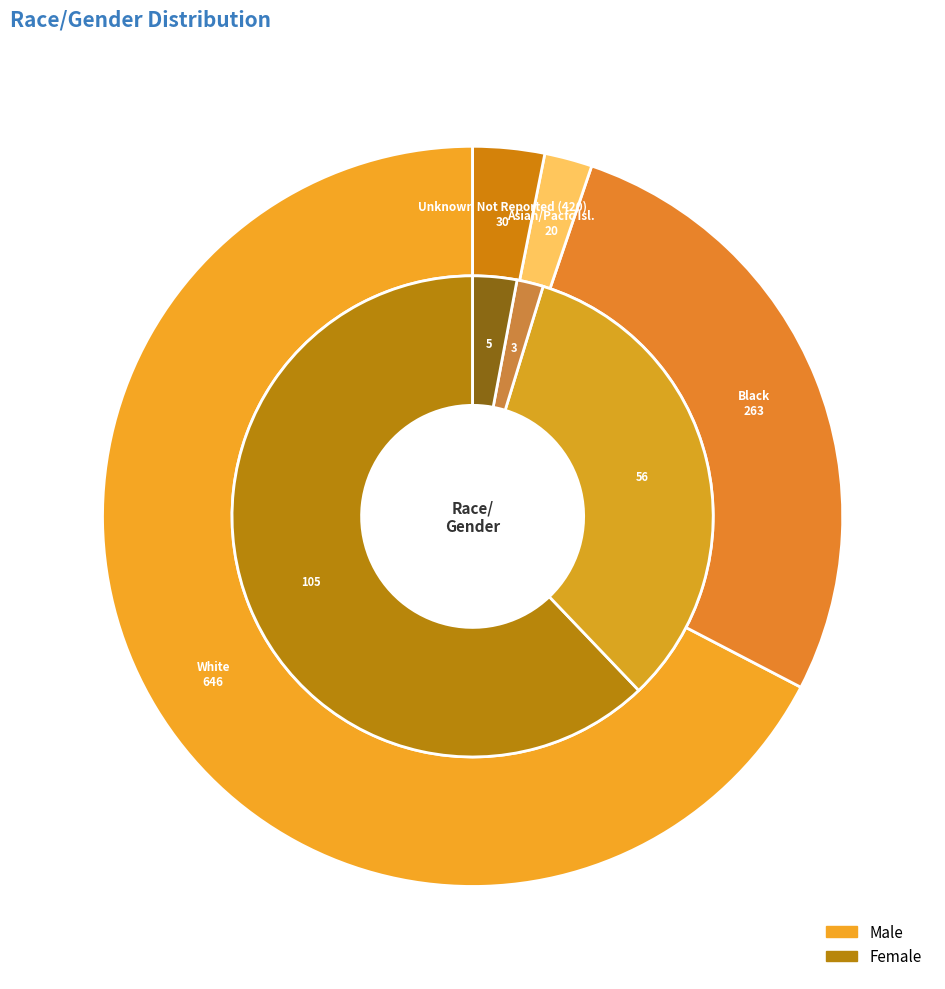

What percentage do Unknown Not Reported (420) and White together represent?

70.5%